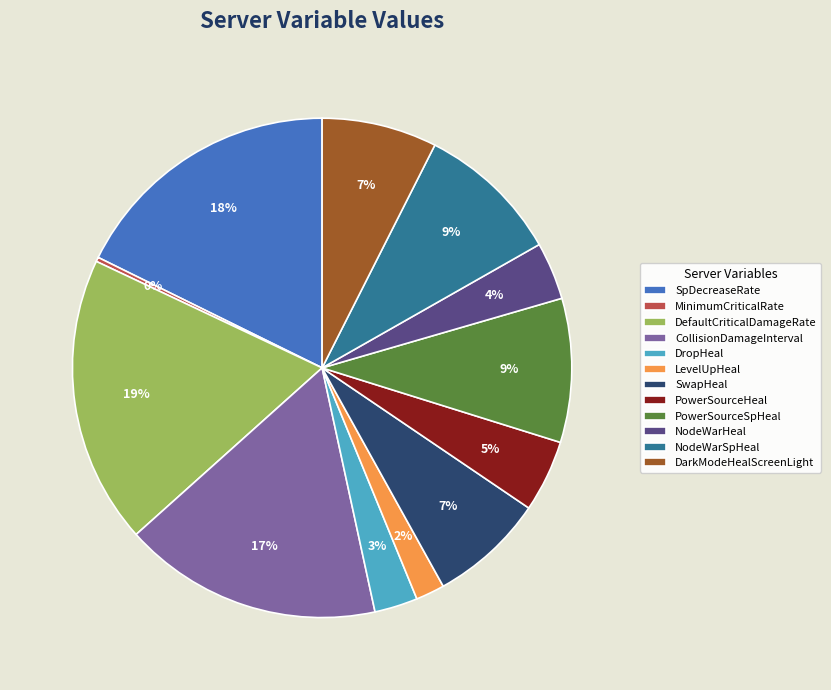

Is it true that LevelUpHeal is 2% of the pie?

True